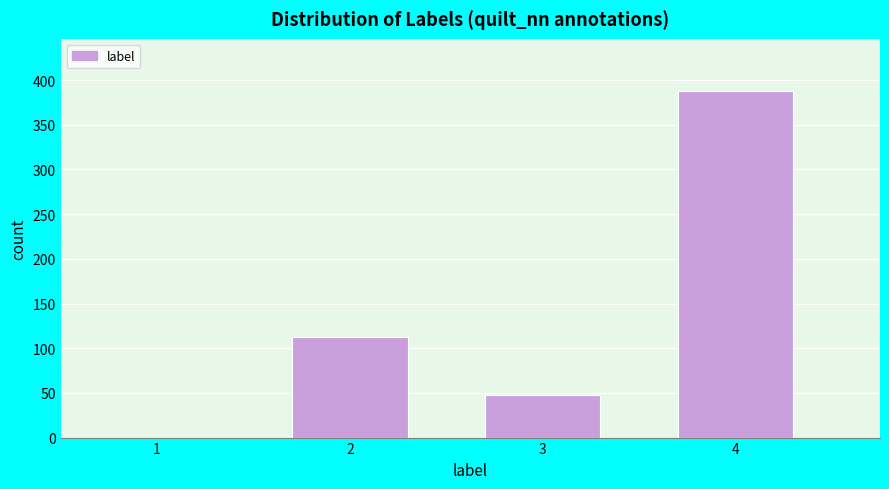

Reading right to left, what are all the values shown in this chart?

4=388	3=48	2=112	1=0